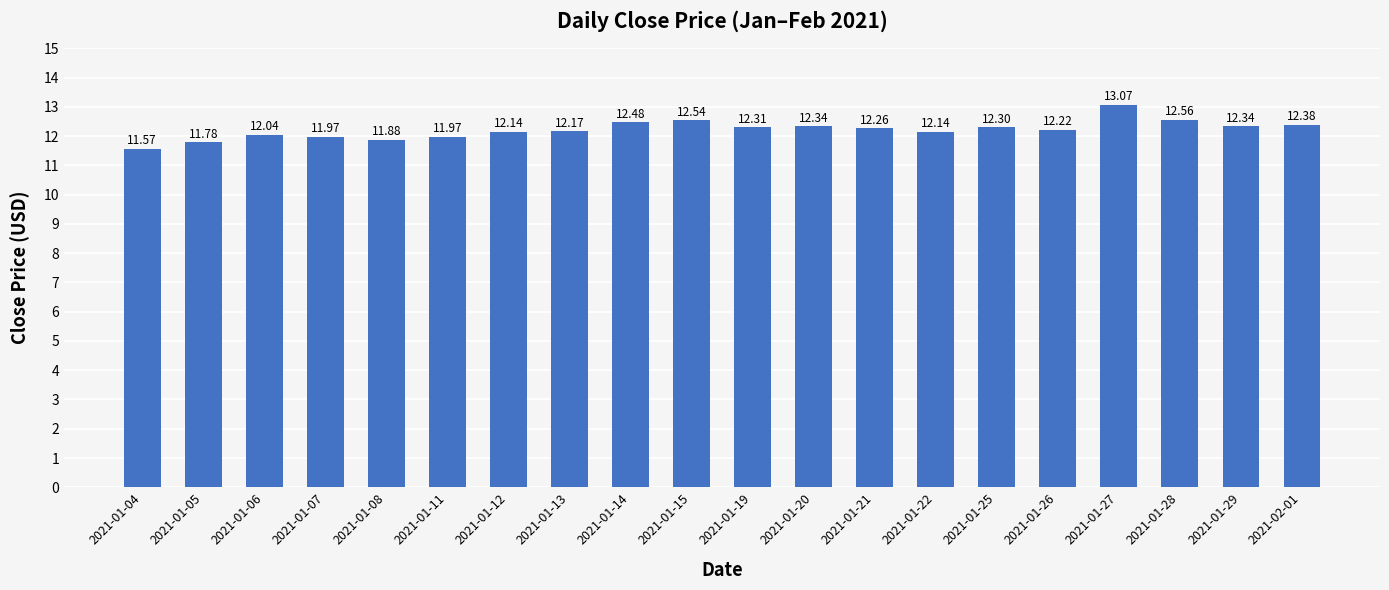

Approximately how many times larger is the value at 2021-01-22 compared to 2021-02-01?

1.0